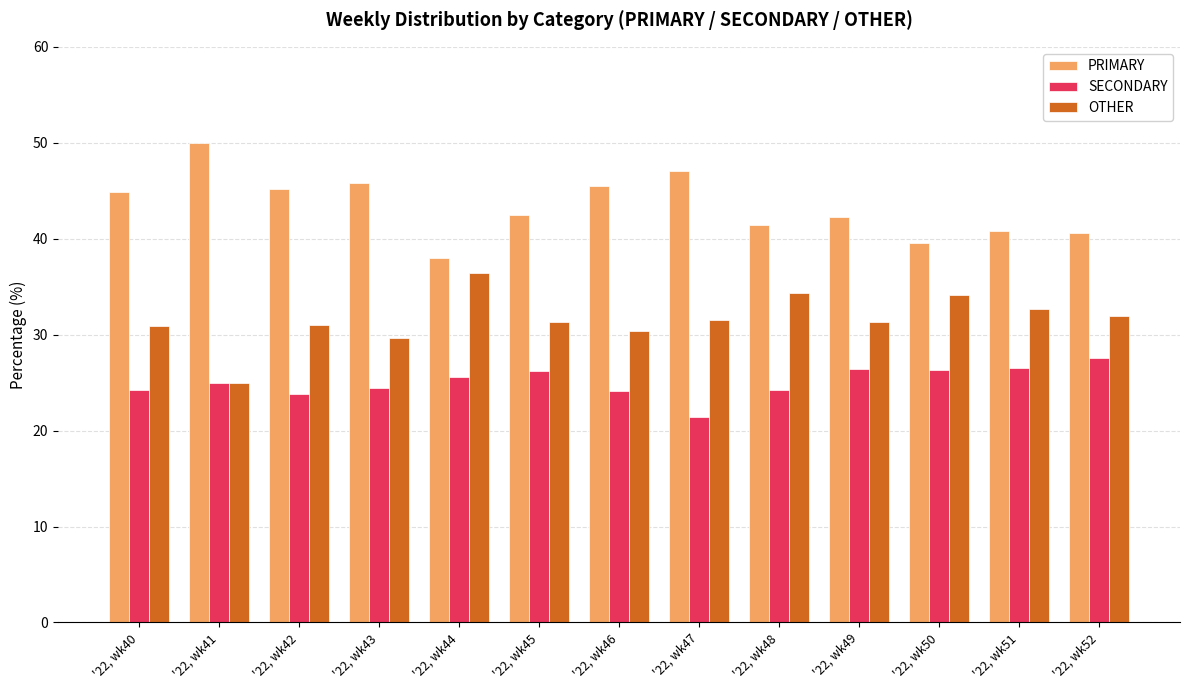

At which category does the chart reach its peak across all series?

'22, wk41